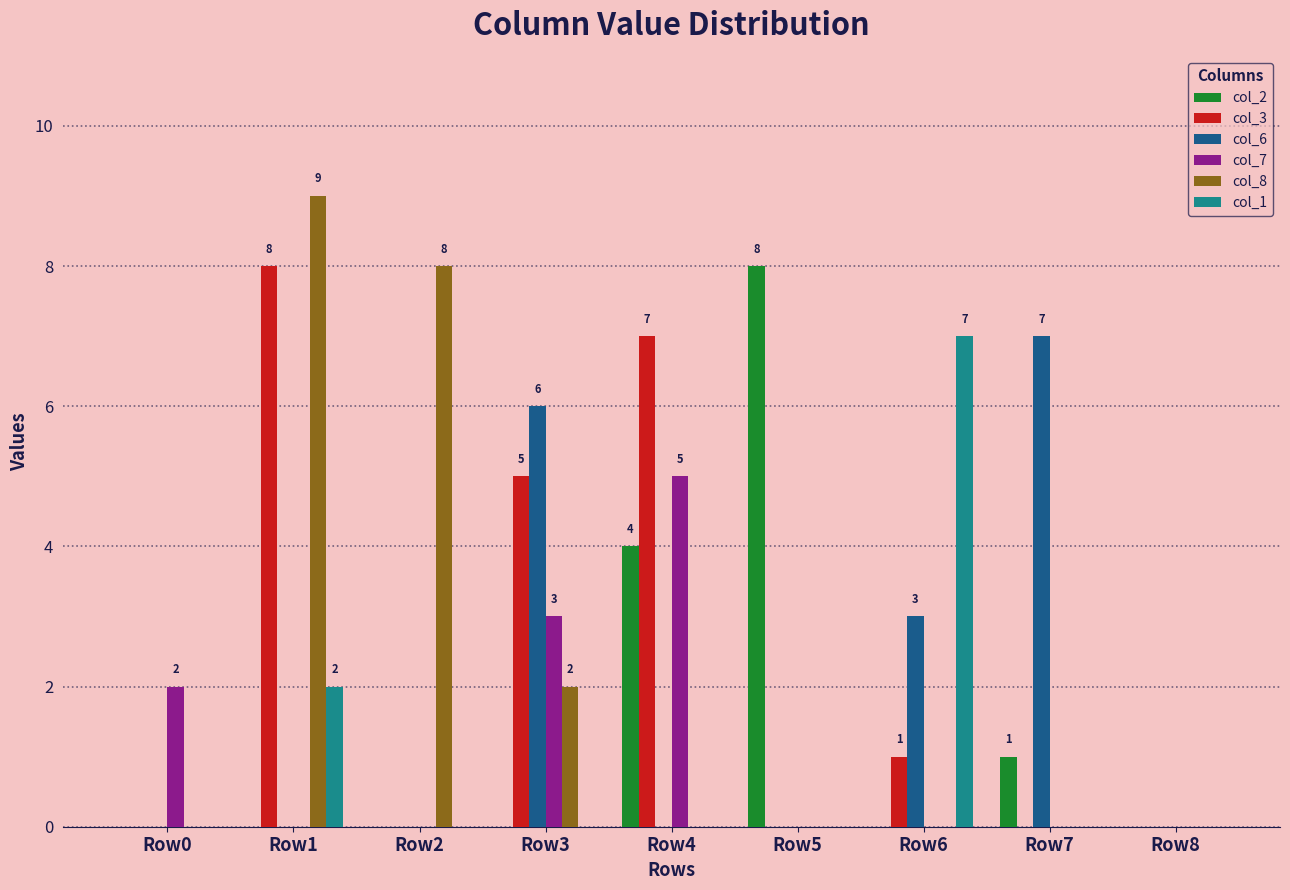

Which category has the highest value across all series?

Row1